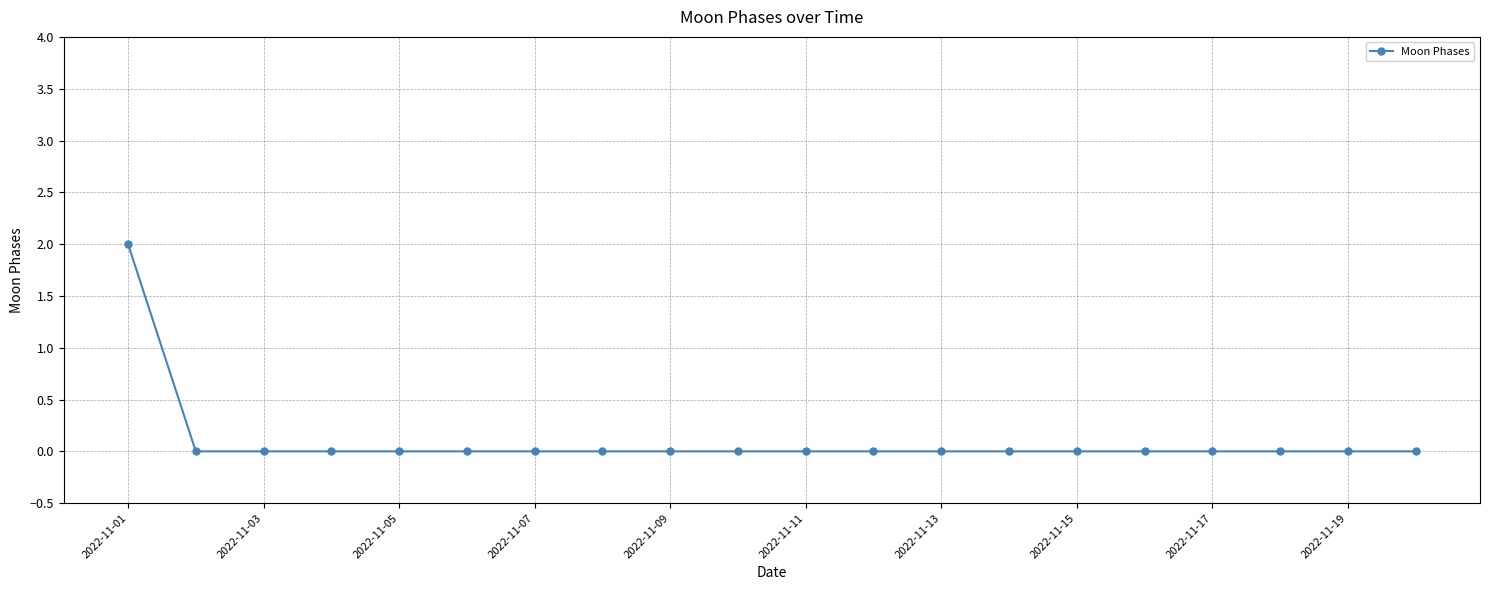

How many categories are shown in the chart?

20